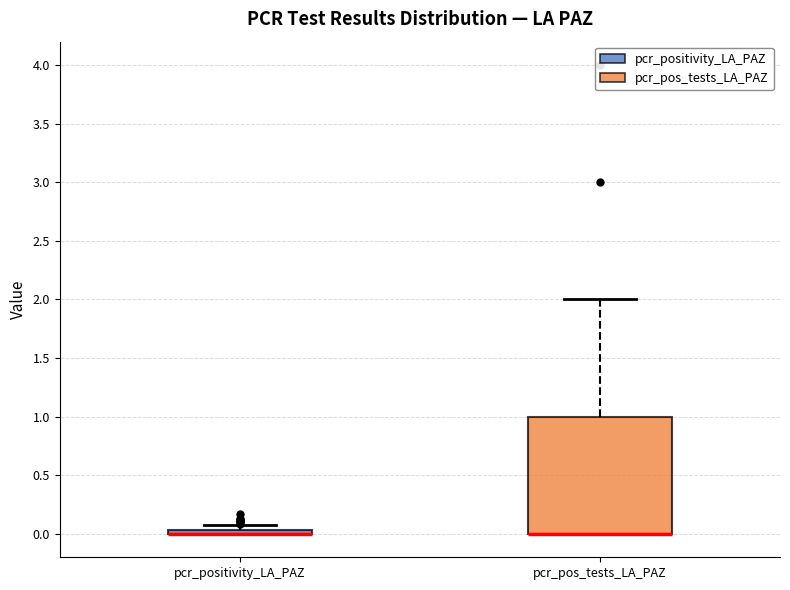

Comparing the boxes themselves (not the whiskers), which one is the tallest?

pcr_pos_tests_LA_PAZ